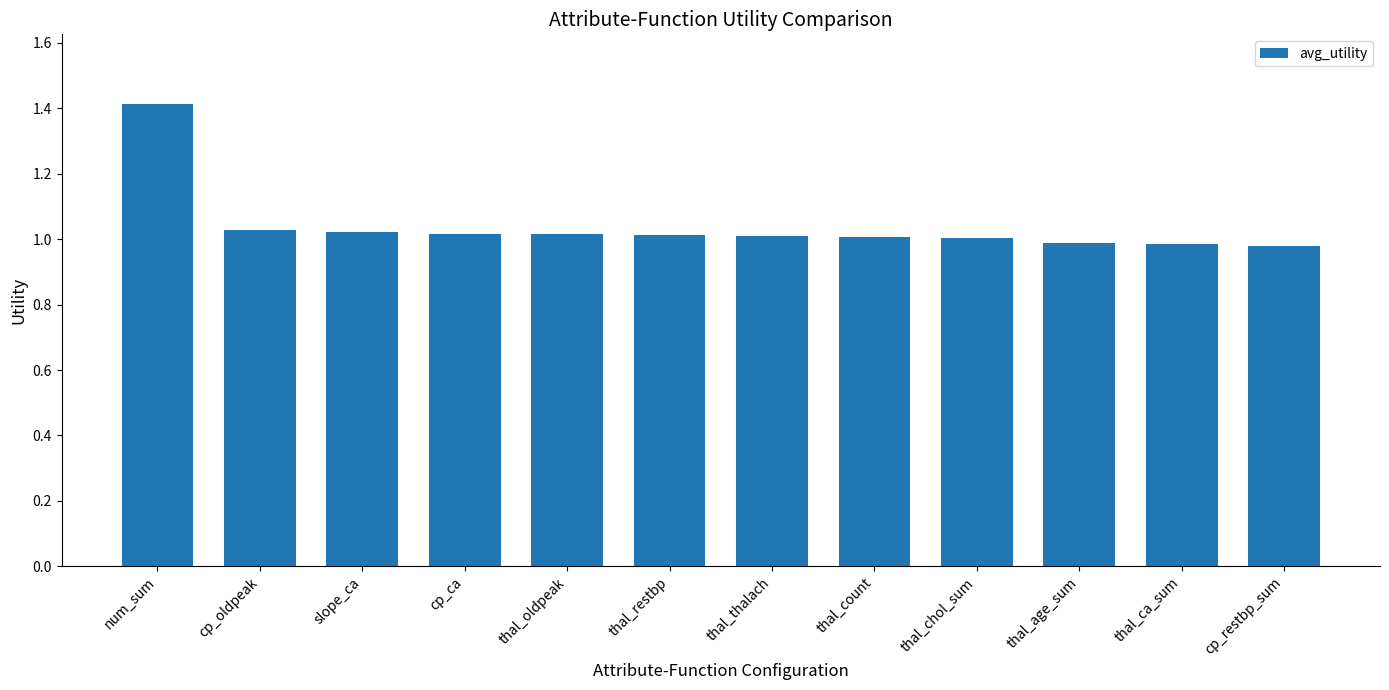

At which label does the data first exceed 1?

num_sum